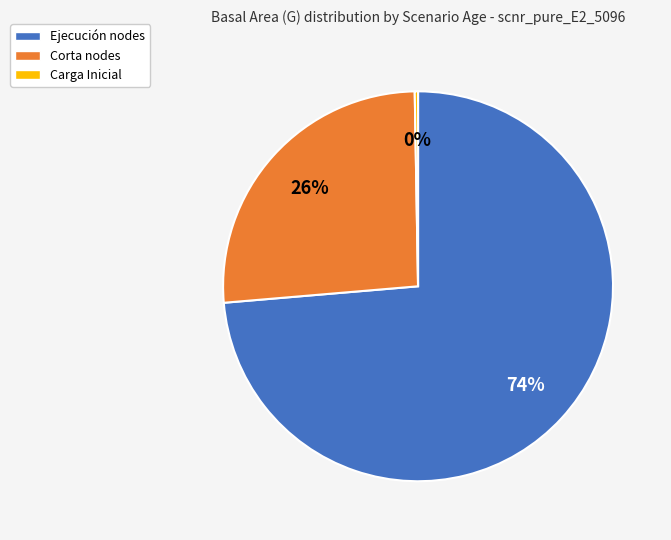

Which has a higher value, Corta nodes or Ejecución nodes?

Ejecución nodes